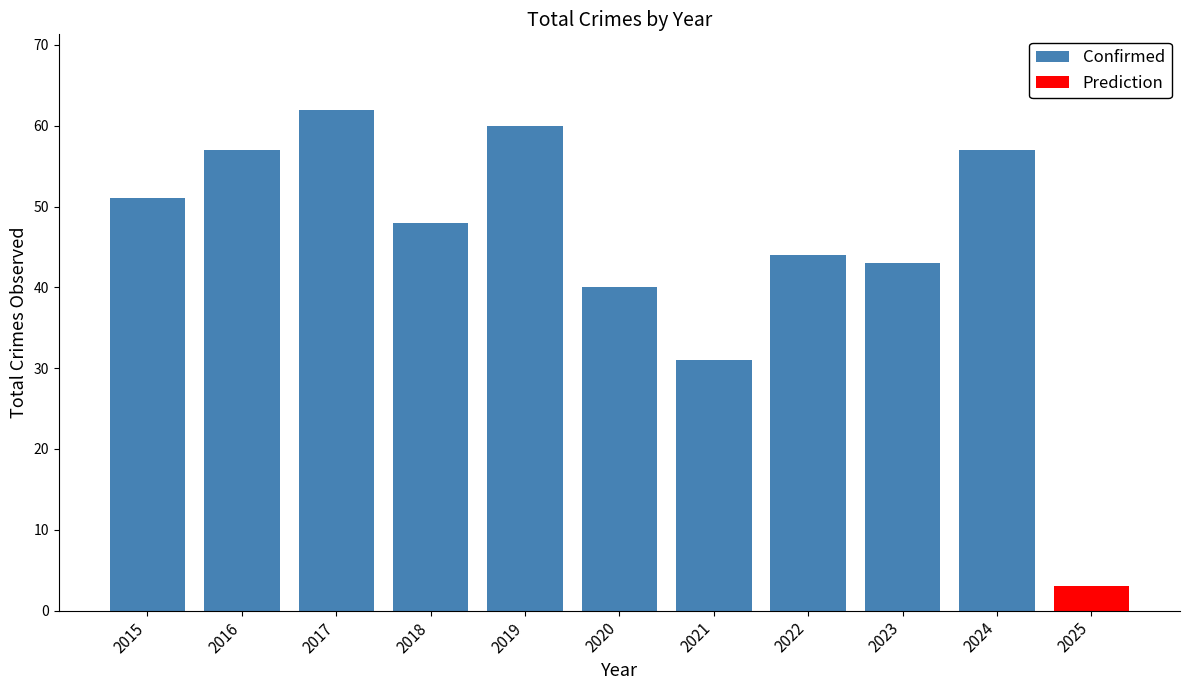

What is the difference between the maximum and second lowest values in the Confirmed series?

22